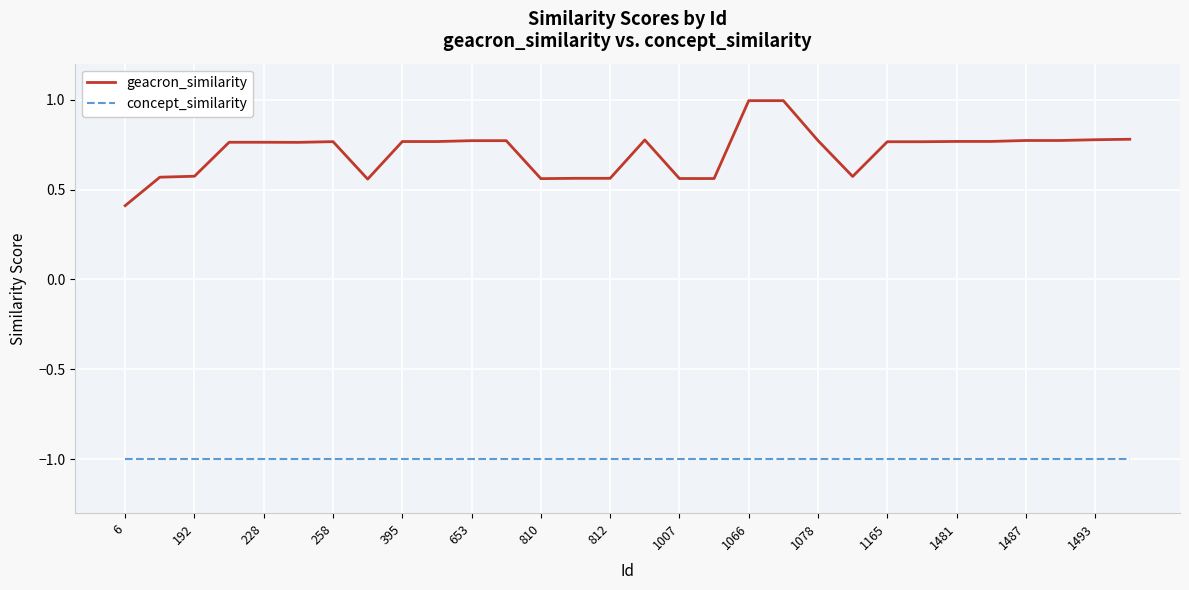

True or false: concept_similarity and geacron_similarity intersect in this chart.

False